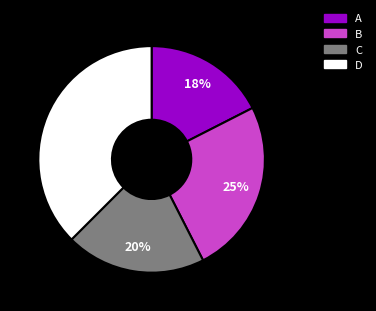

Do A and C together represent more than half of the pie?

No